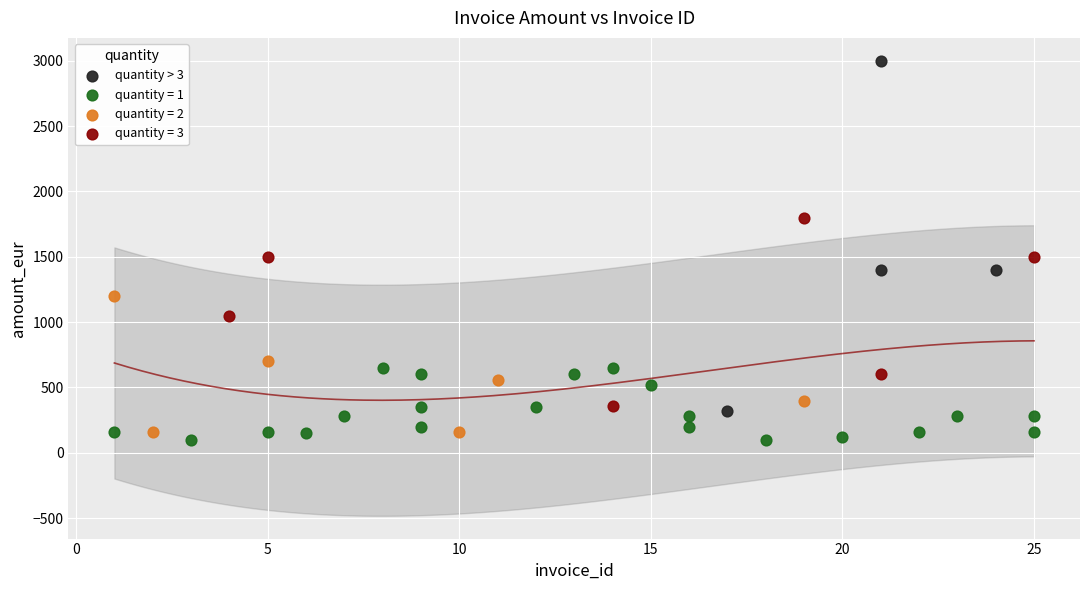

Which series has the largest Y range (max minus min)?

quantity > 3